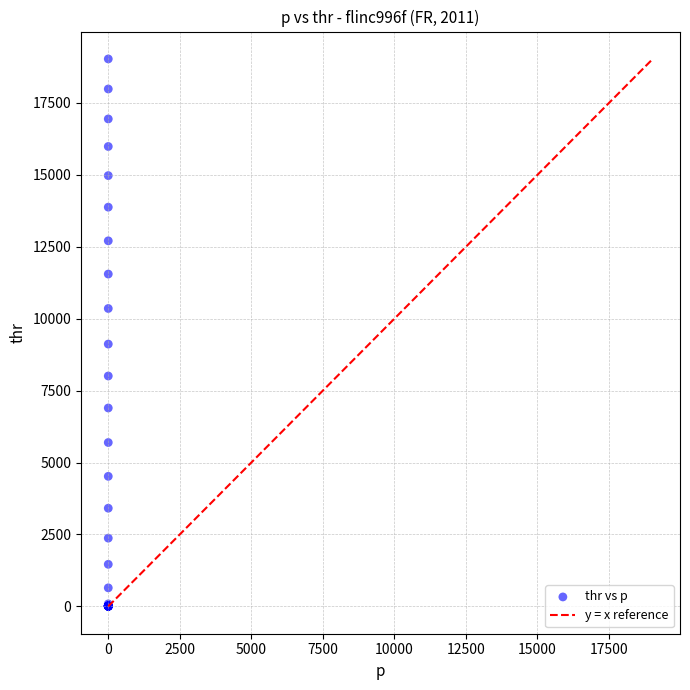

What Y value in the scatter plot is closest to 9514?

9117.4